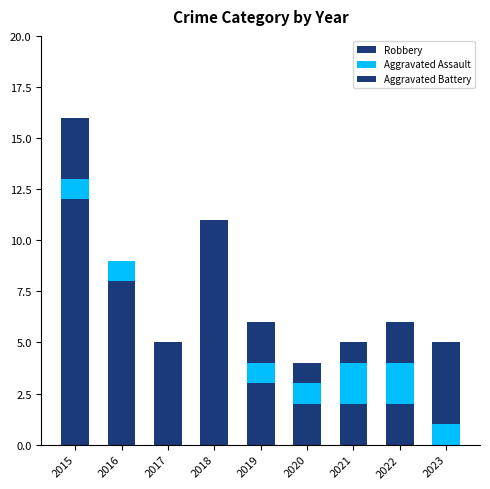

Does the chart contain stacked bars?

Yes